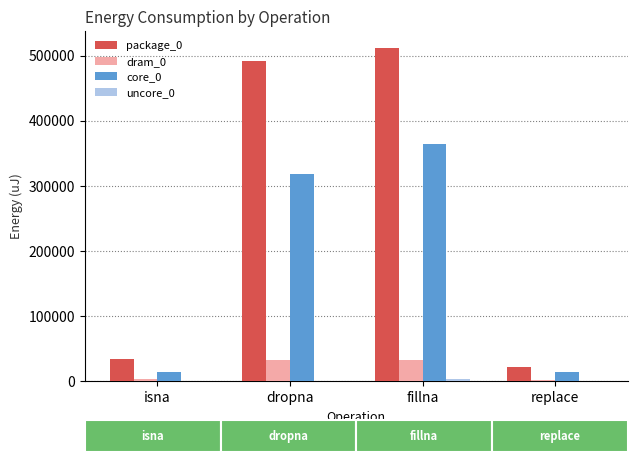

Which has a higher value, dropna or isna?

dropna